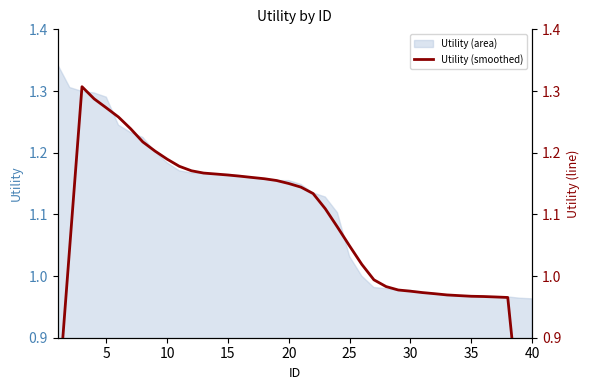

What is the maximum value shown in the chart?

1.3